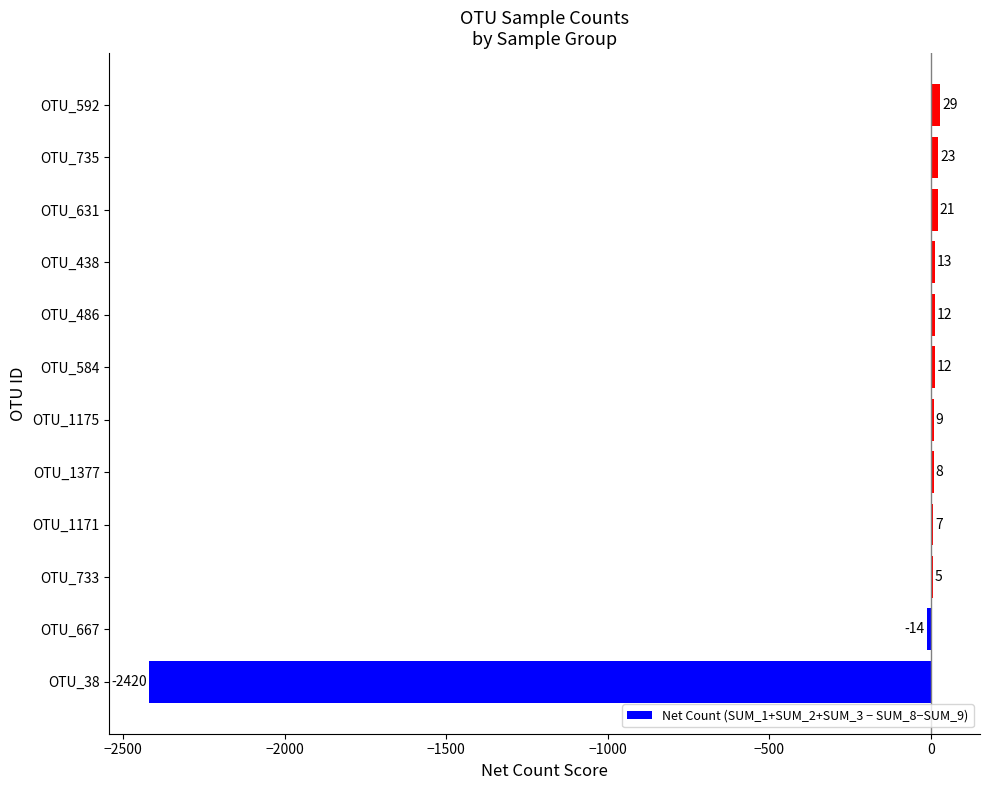

What is the maximum value shown in the chart?

29